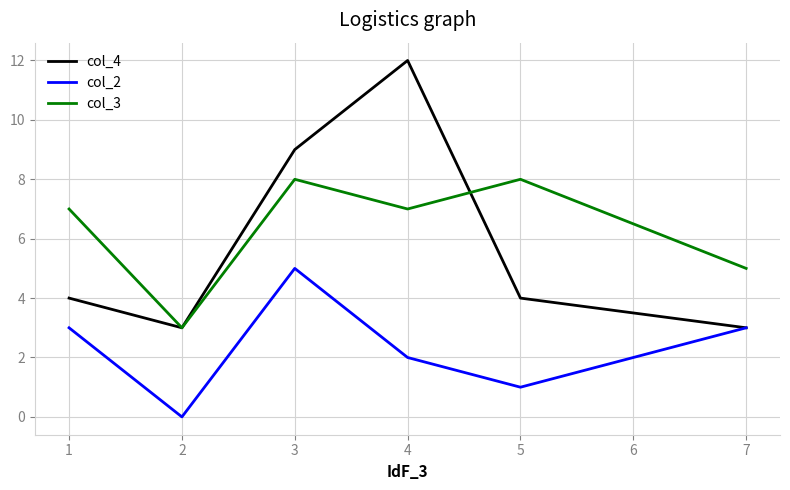

At 3, list the series in order from smallest to largest.

col_2, col_3, col_4